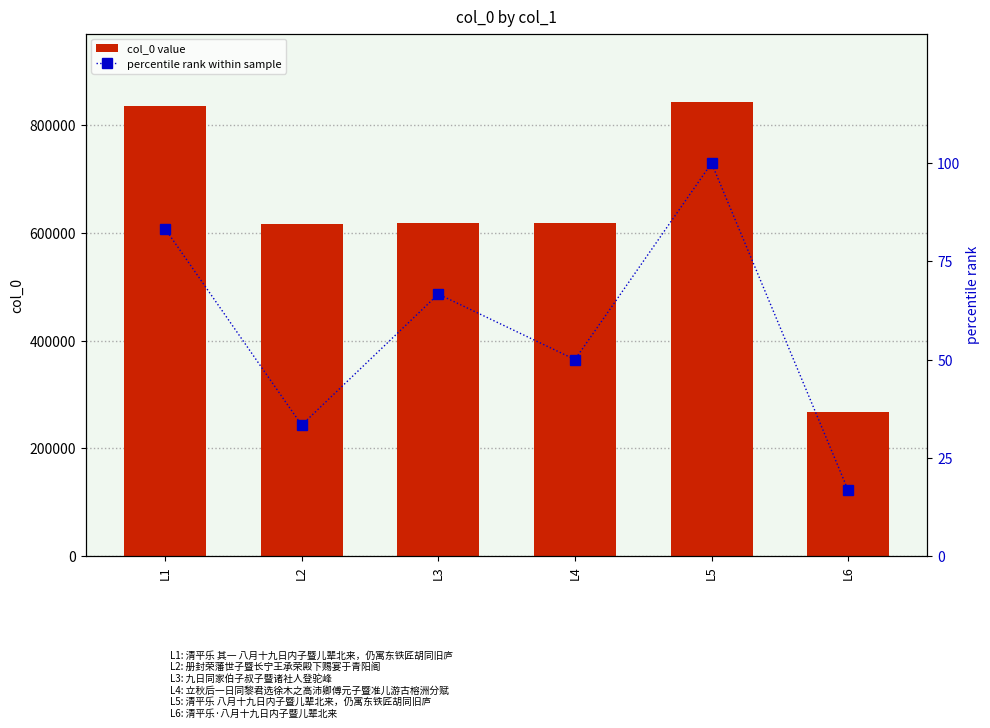

How many values in the percentile rank within sample series are below 66?

3